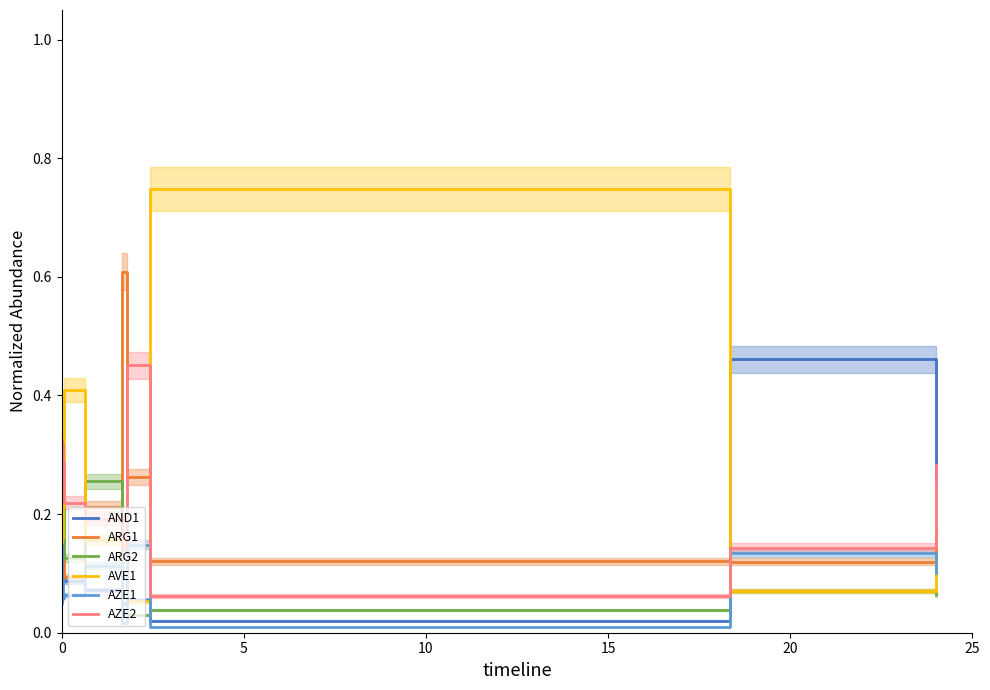

How many times do AZE2 and ARG1 cross each other?

4